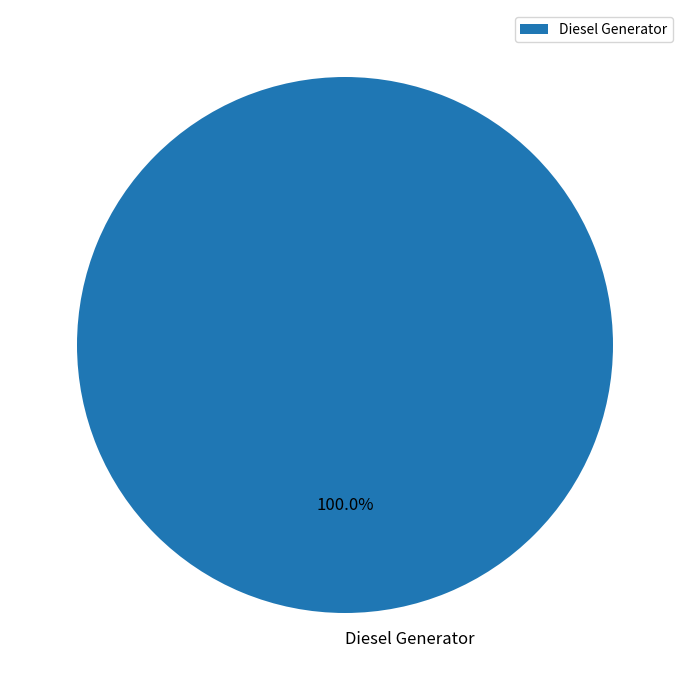

Does any single category account for the majority?

Yes